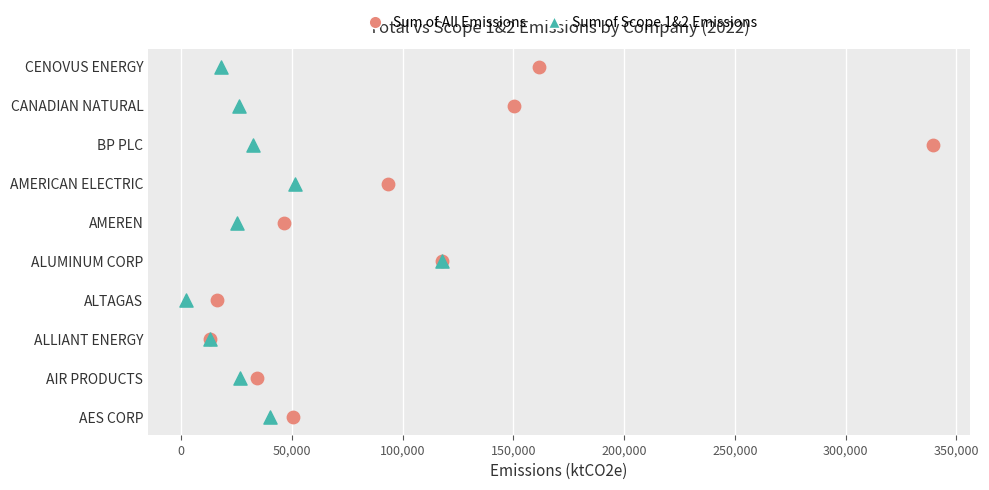

What are all the series names shown in the legend?

Sum of All Emissions, Sum of Scope 1&2 Emissions